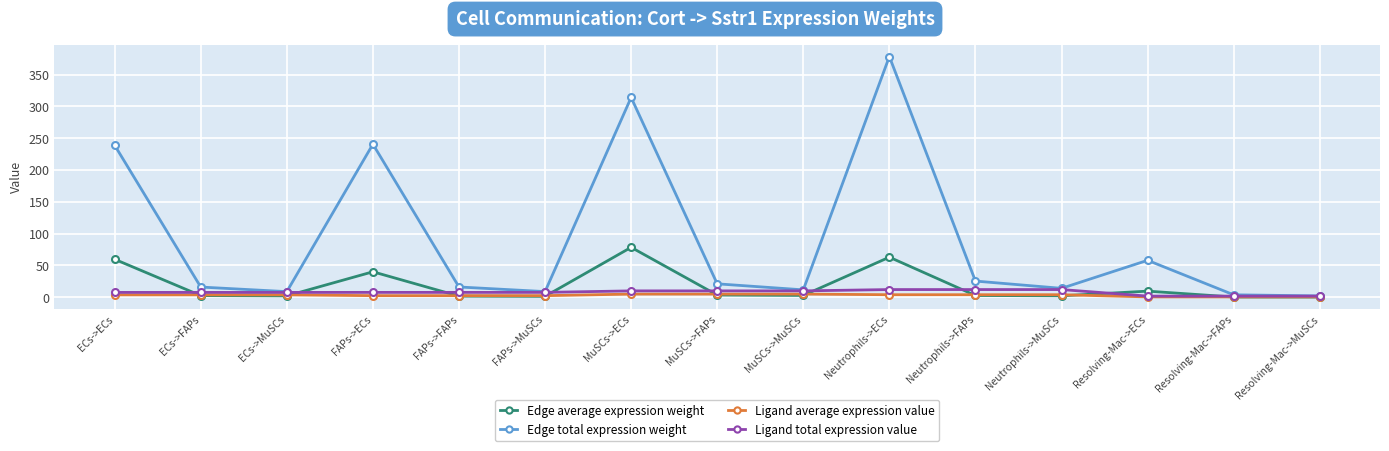

What is the label of the 12th point from the right?

FAPs->ECs